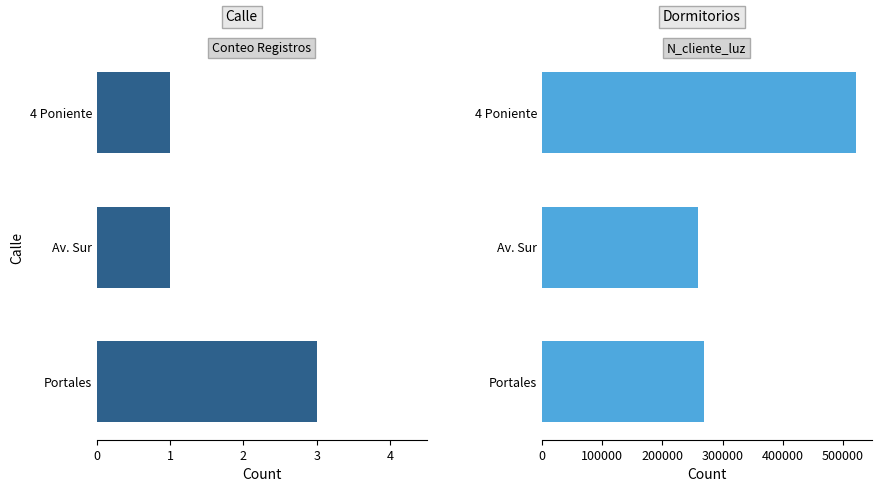

How many data points does each series have?

3